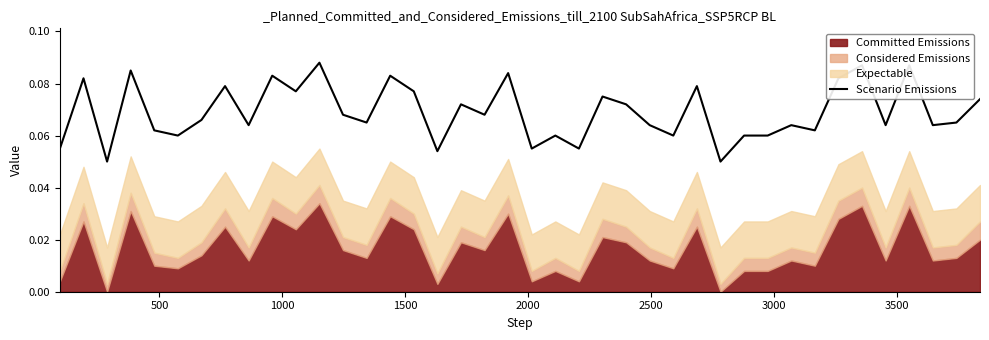

What is the value of the 14th point from the left?

0.1